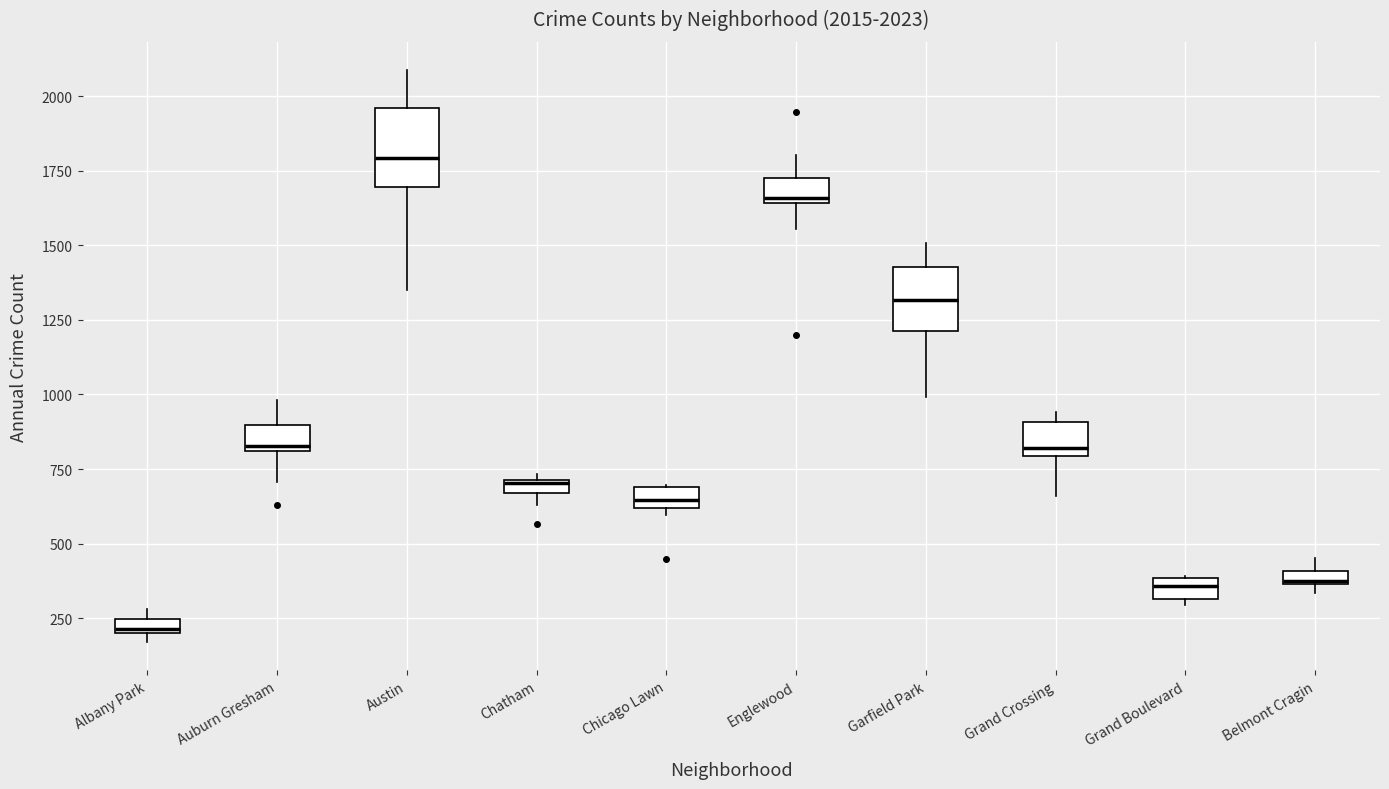

Which box's median line is the lowest?

Albany Park